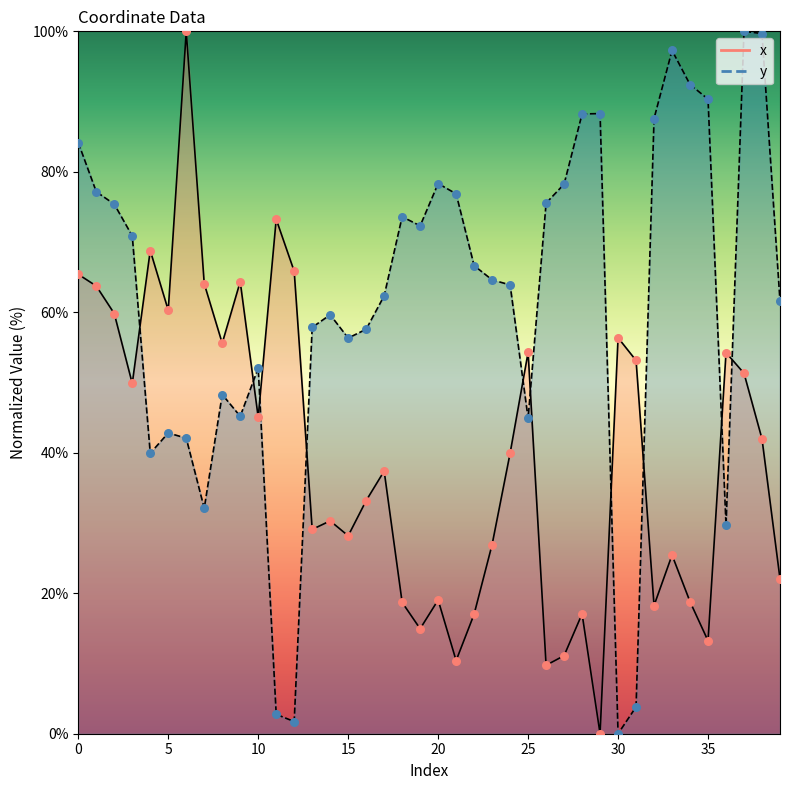

Which series contains the lowest Y value?

x